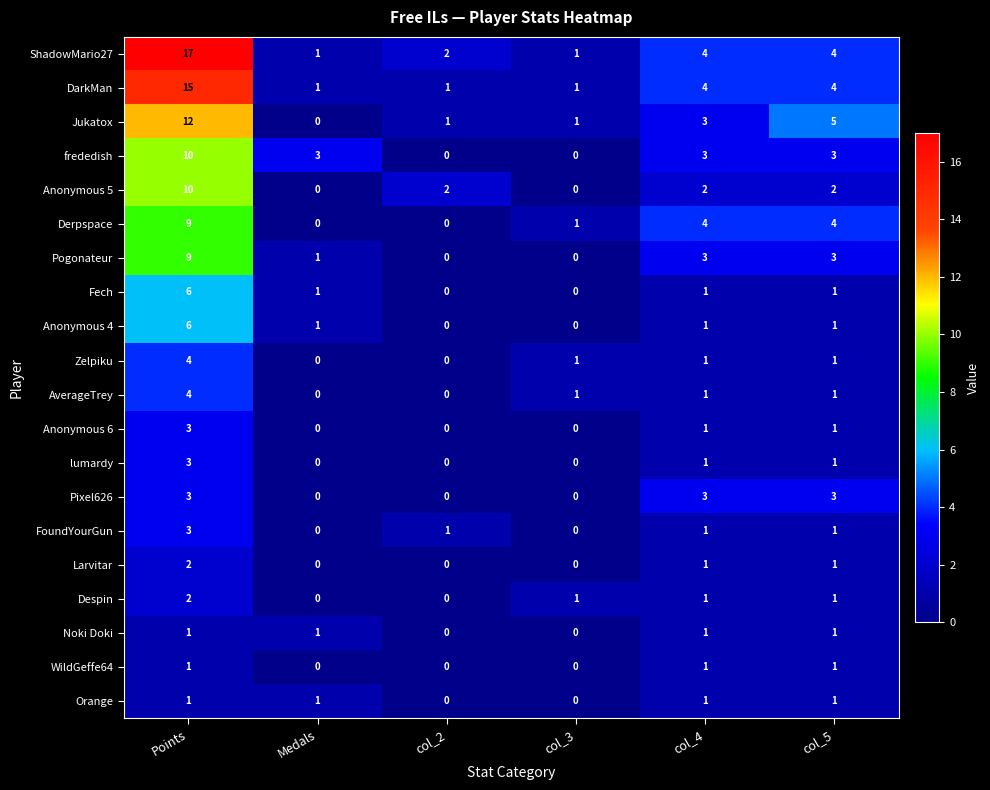

What is the difference between the maximum and minimum values in the Pogonateur series?

9